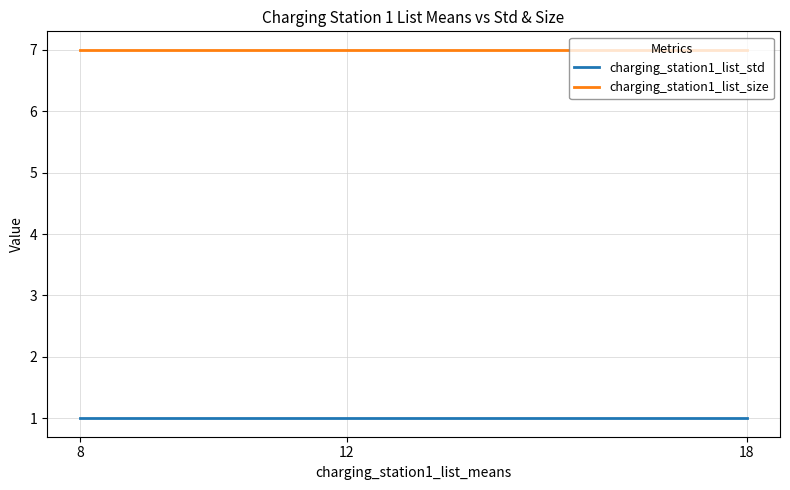

What is the difference between the highest and lowest values at 12?

6